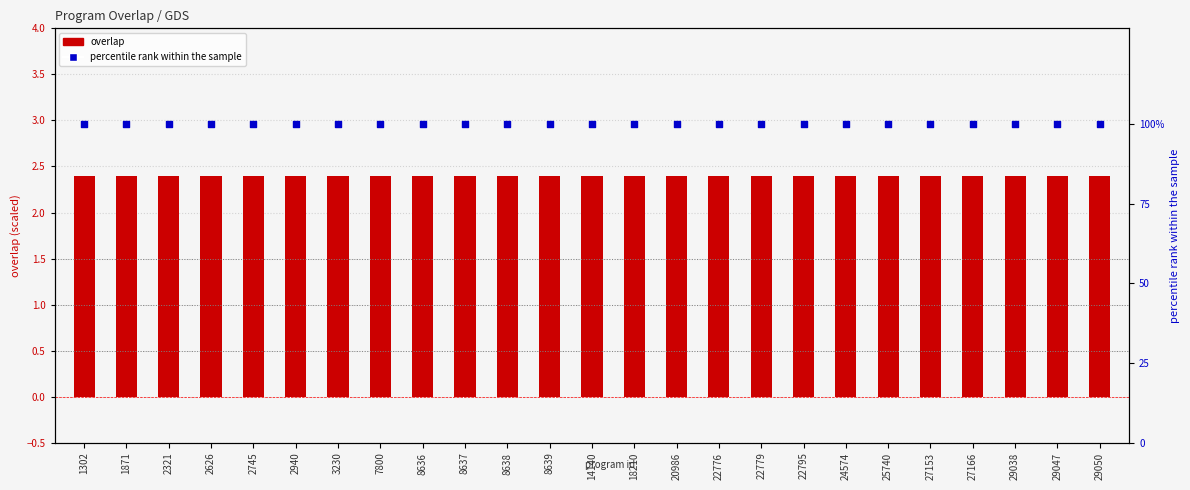

At how many categories does at least one series exceed 46?

25